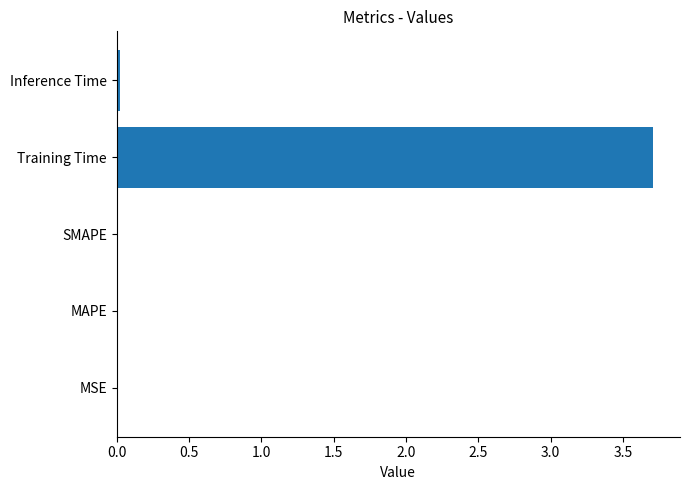

What is the maximum value shown in the chart?

3.7